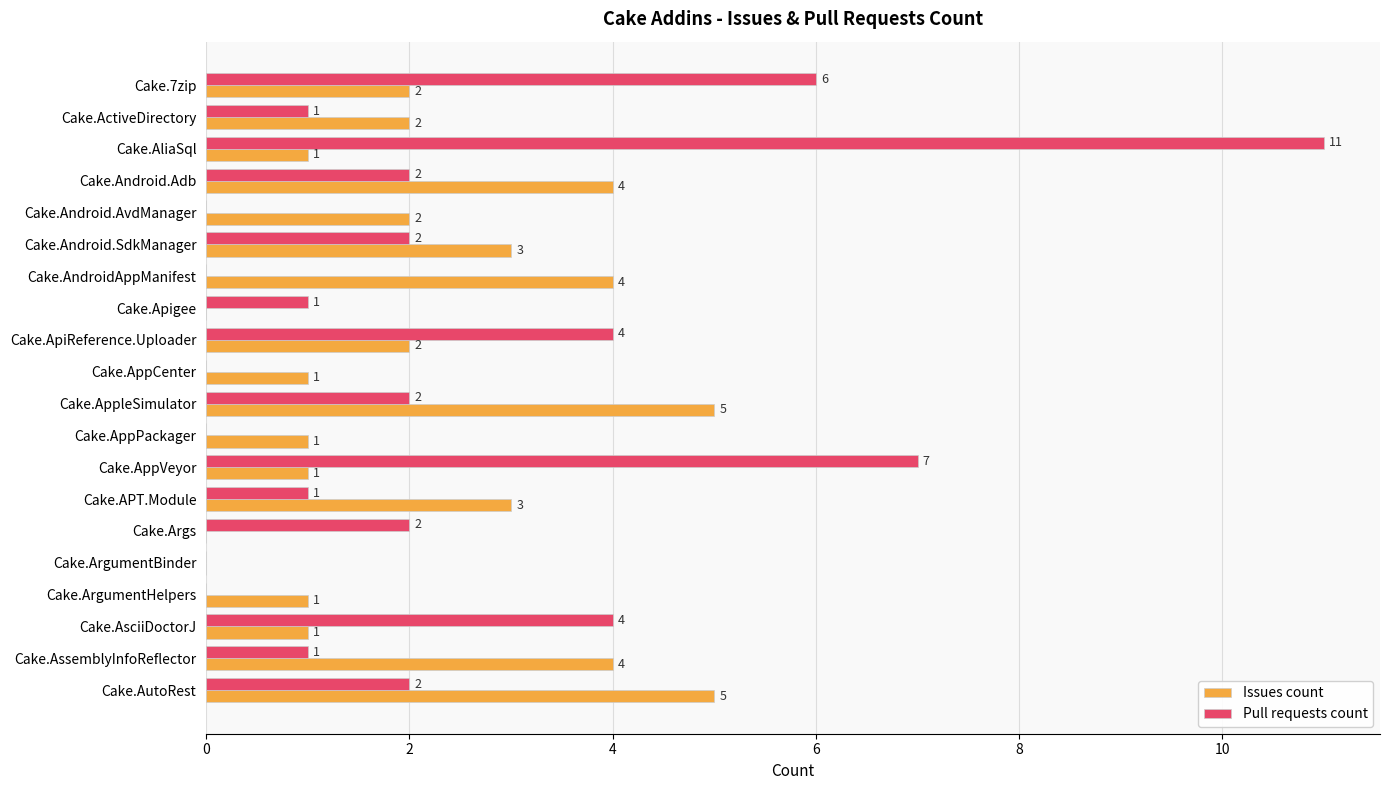

Which series changed the most between Cake.Apigee and Cake.ArgumentBinder?

Pull requests count